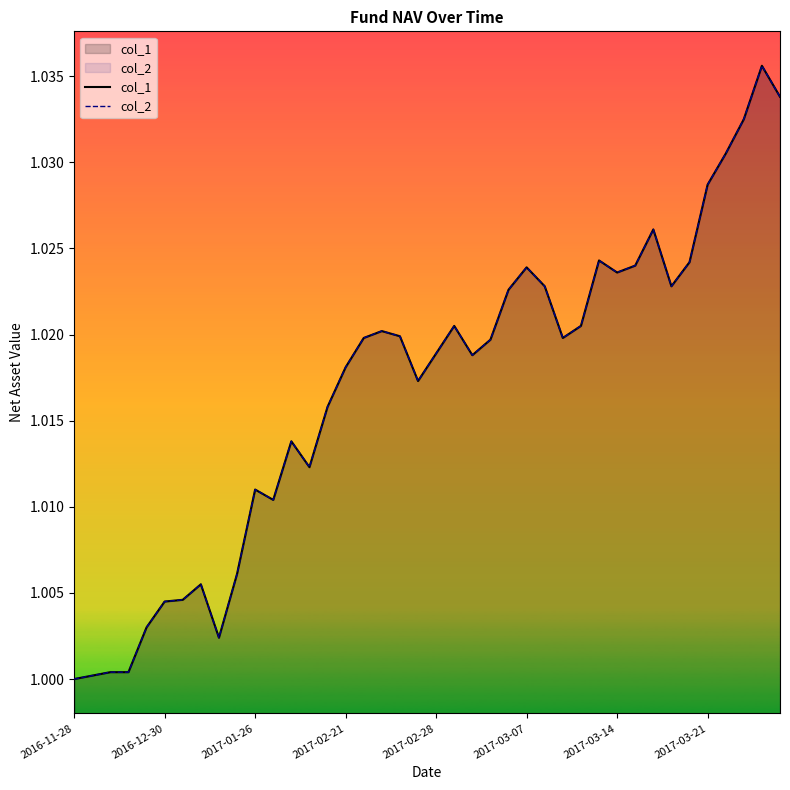

Which series has the largest range (max minus min)?

col_1